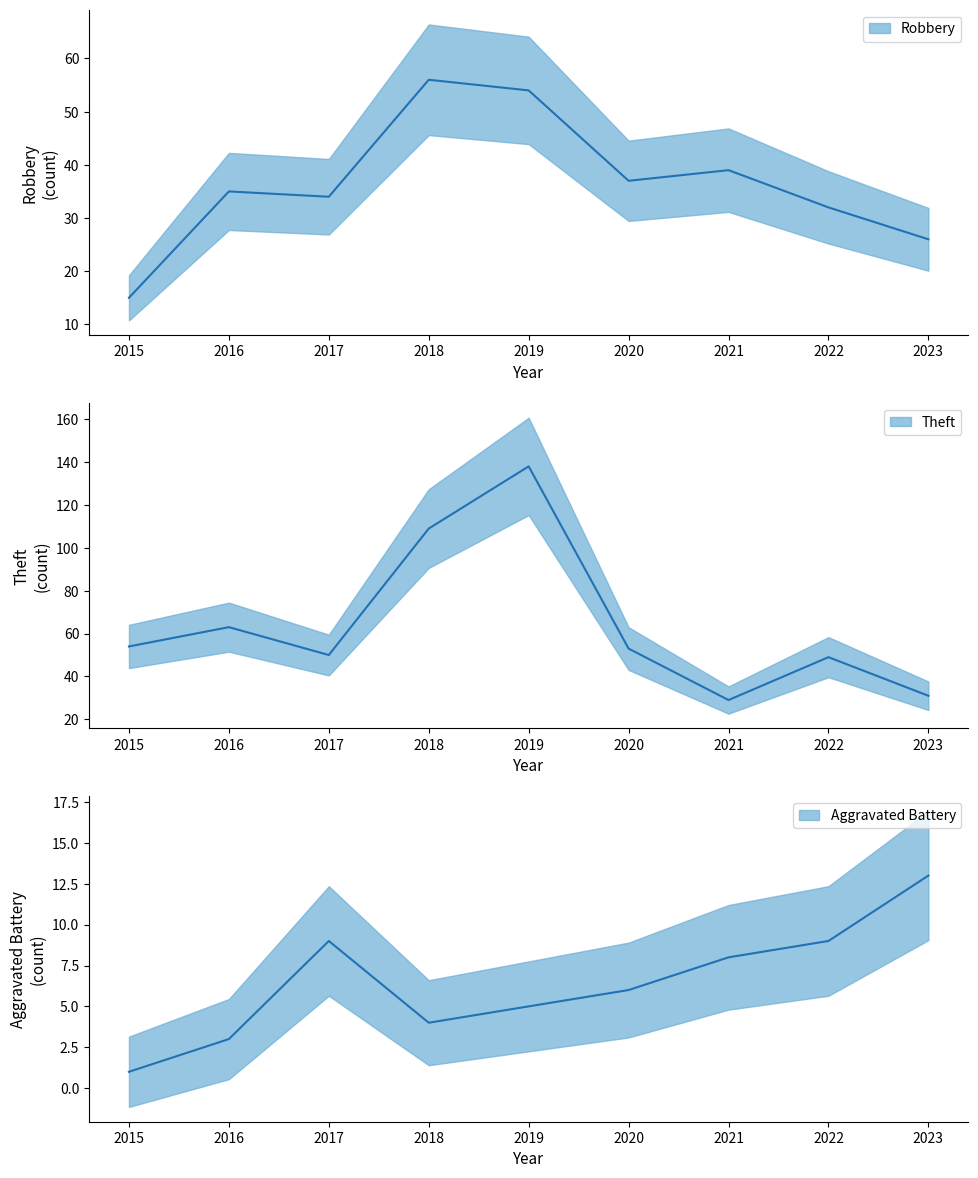

At which category does the chart reach its peak across all series?

2019